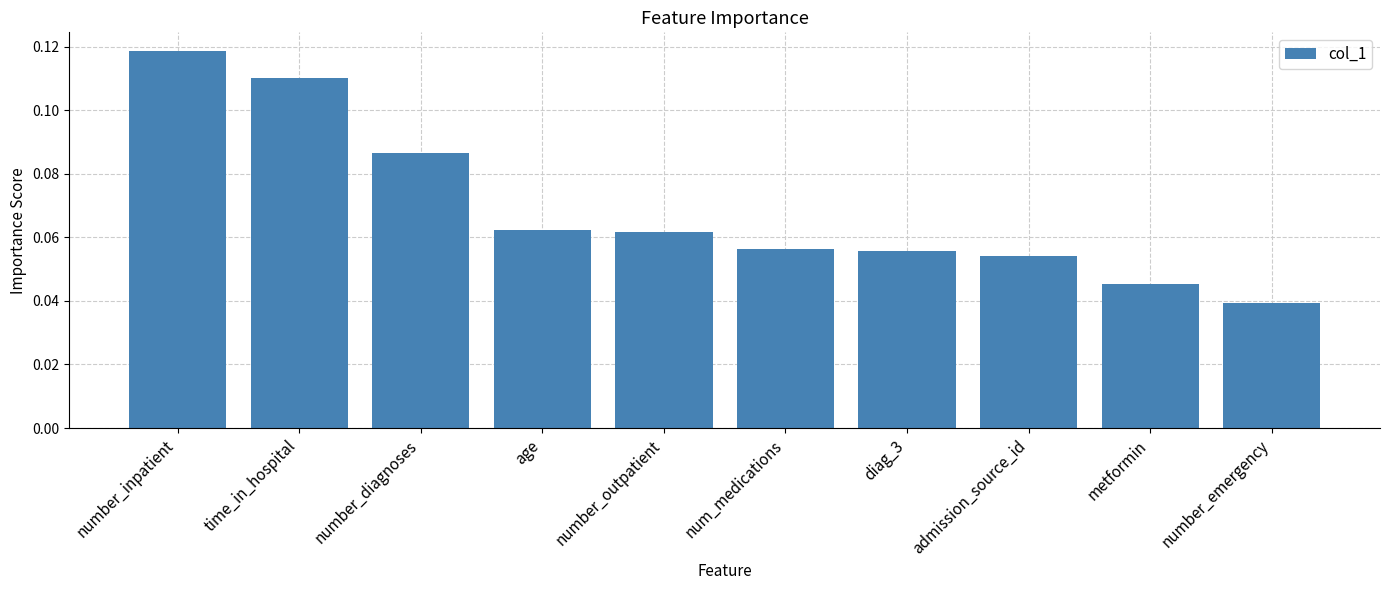

Is it true that the value at age is 0.0?

False